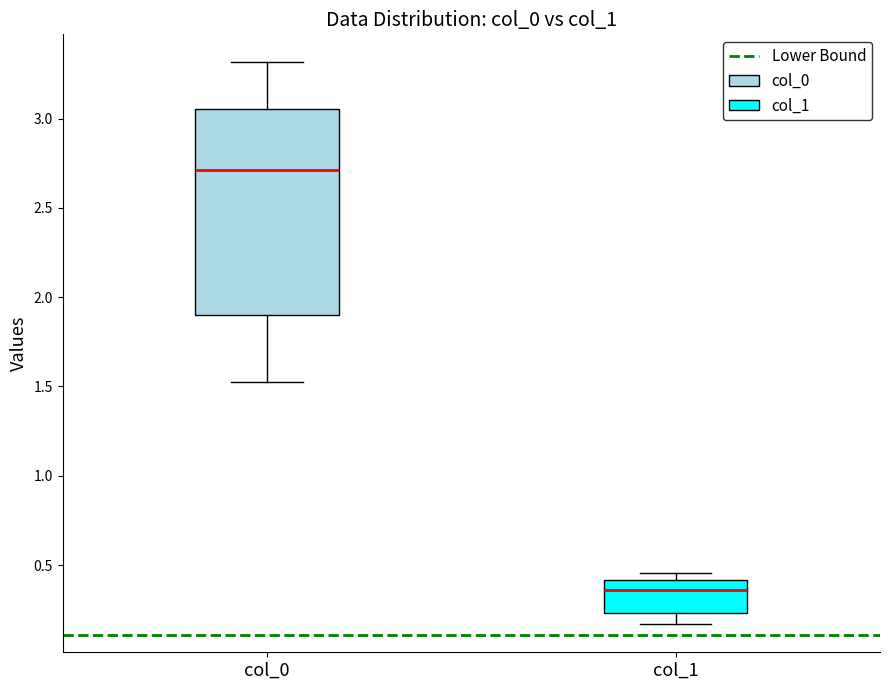

Which box is the tallest, from its lower edge to its upper edge?

col_0